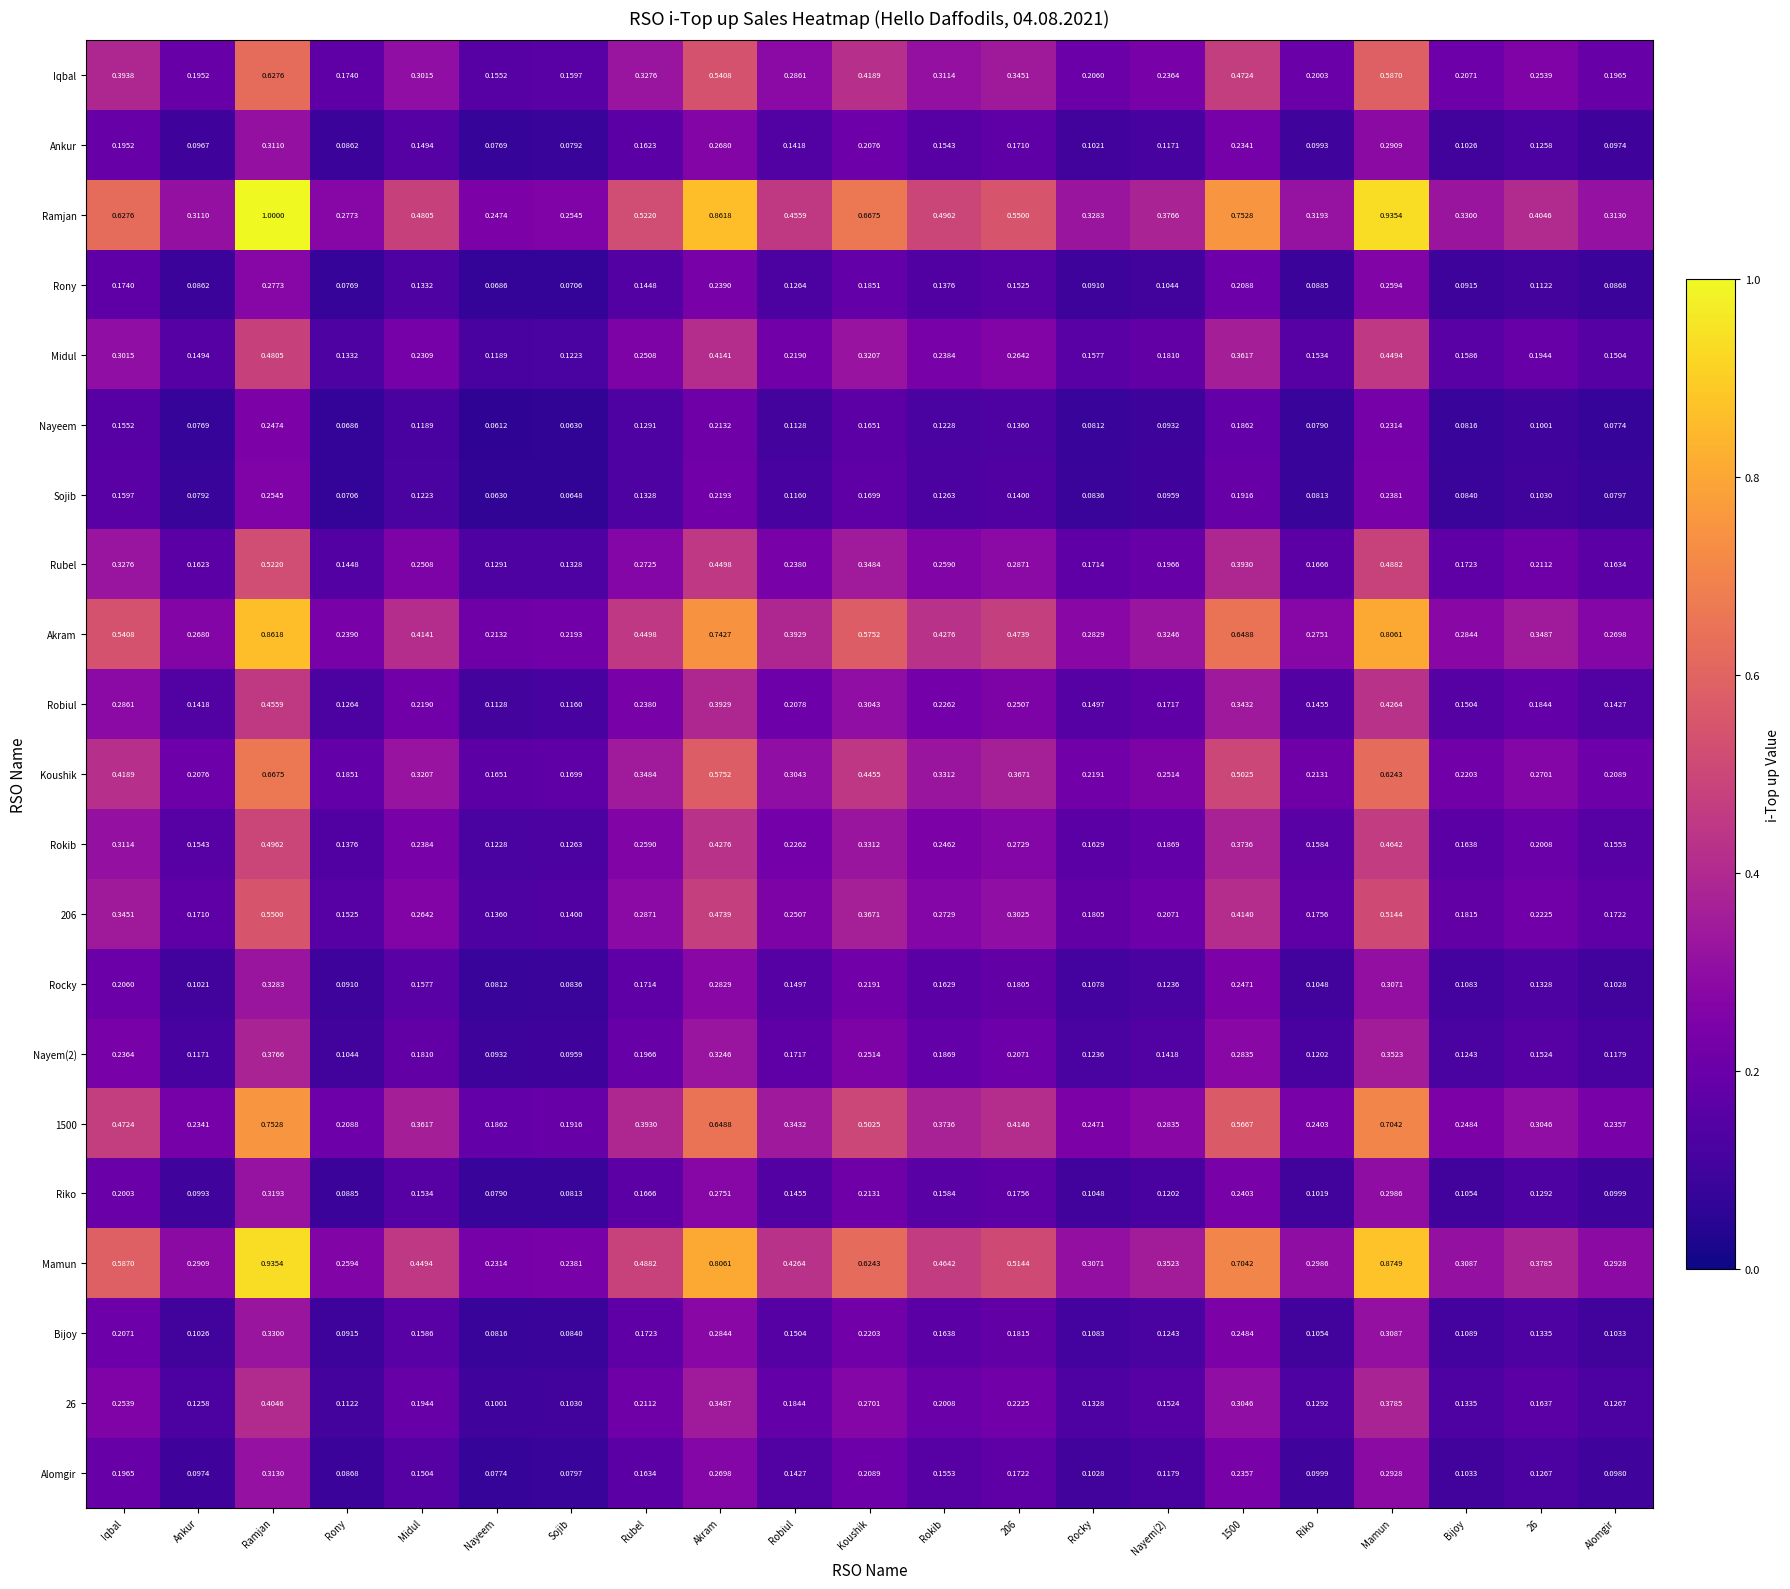

Which series has the largest range (max minus min)?

Ramjan